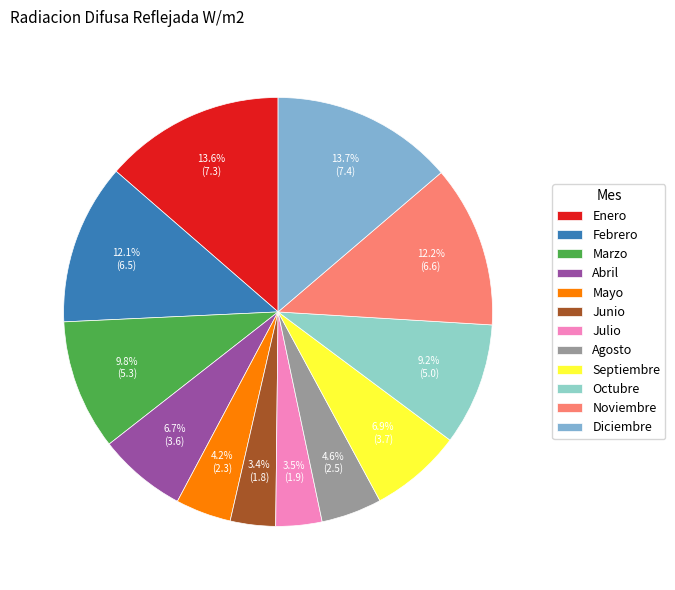

Rank the categories by value from lowest to highest.

Junio, Julio, Mayo, Agosto, Abril, Septiembre, Octubre, Marzo, Febrero, Noviembre, Enero, Diciembre